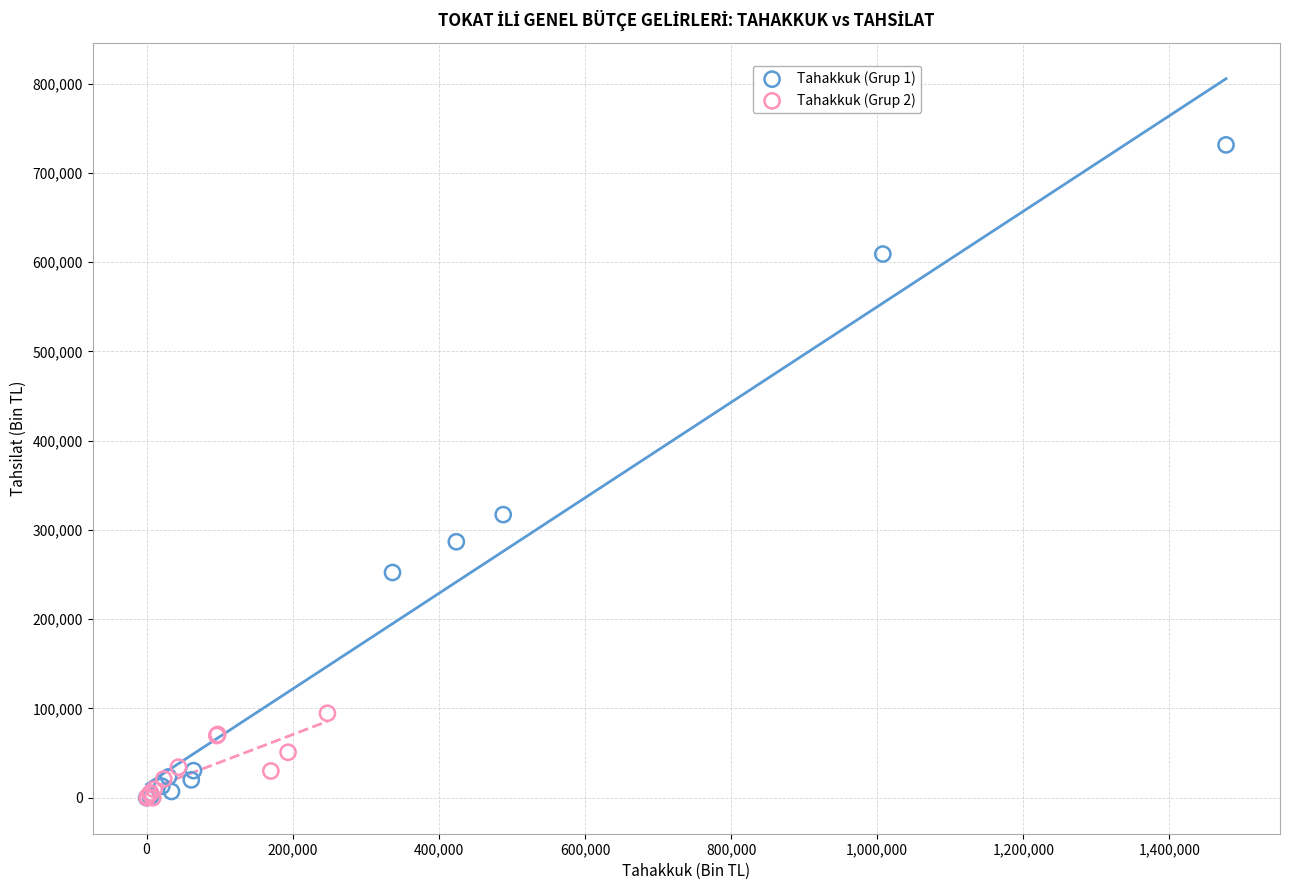

Which series reaches the maximum Y coordinate?

Tahakkuk (Grup 1)